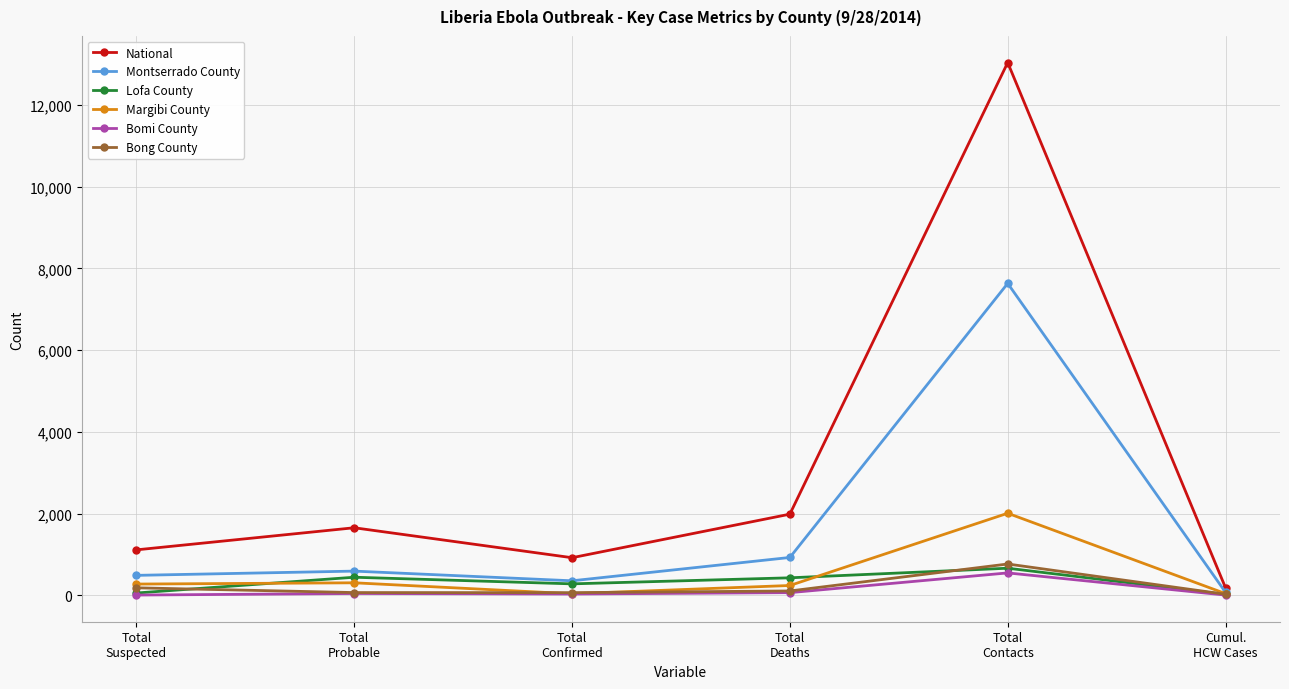

What is the spread (max minus min) of values at Total
Probable?

1609